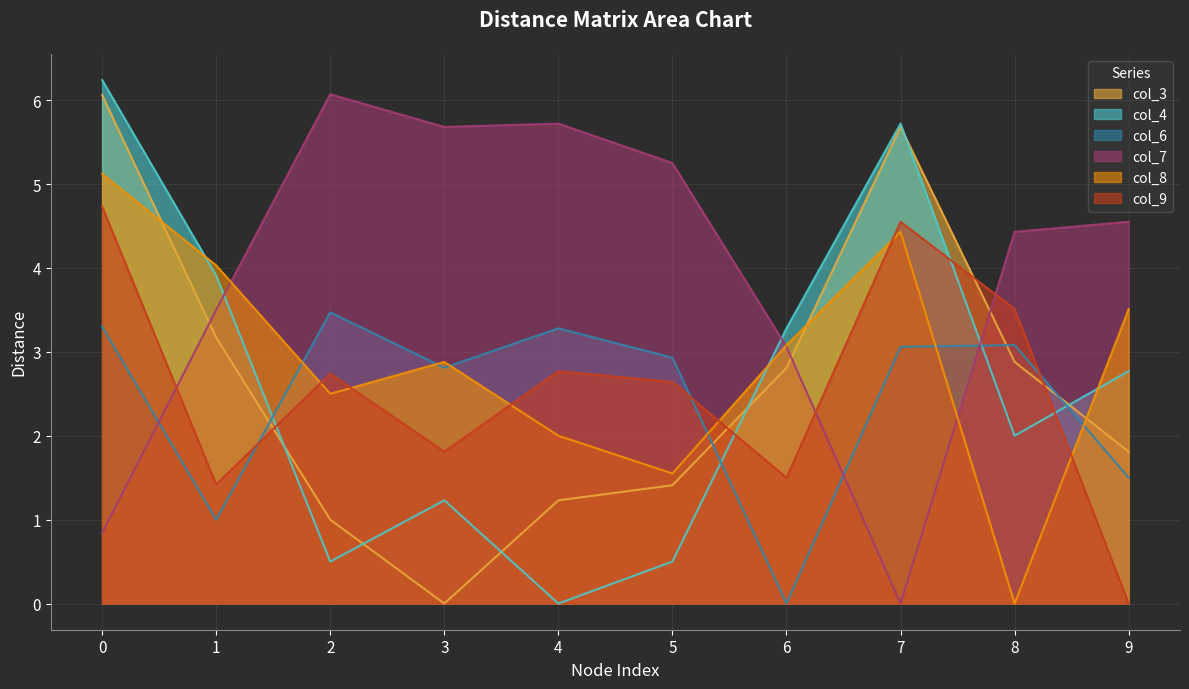

Reading left to right, extract all data points from this chart.

col_3: 0=6.1	1=3.2	2=1.0	3=0.0	4=1.2	5=1.4	6=2.8	7=5.7	8=2.9	9=1.8
col_4: 0=6.2	1=3.9	2=0.5	3=1.2	4=0.0	5=0.5	6=3.3	7=5.7	8=2.0	9=2.8
col_6: 0=3.3	1=1.0	2=3.5	3=2.8	4=3.3	5=2.9	6=0.0	7=3.1	8=3.1	9=1.5
col_7: 0=0.8	1=3.5	2=6.1	3=5.7	4=5.7	5=5.2	6=3.1	7=0.0	8=4.4	9=4.5
col_8: 0=5.1	1=4.0	2=2.5	3=2.9	4=2.0	5=1.6	6=3.1	7=4.4	8=0.0	9=3.5
col_9: 0=4.7	1=1.4	2=2.7	3=1.8	4=2.8	5=2.6	6=1.5	7=4.5	8=3.5	9=0.0